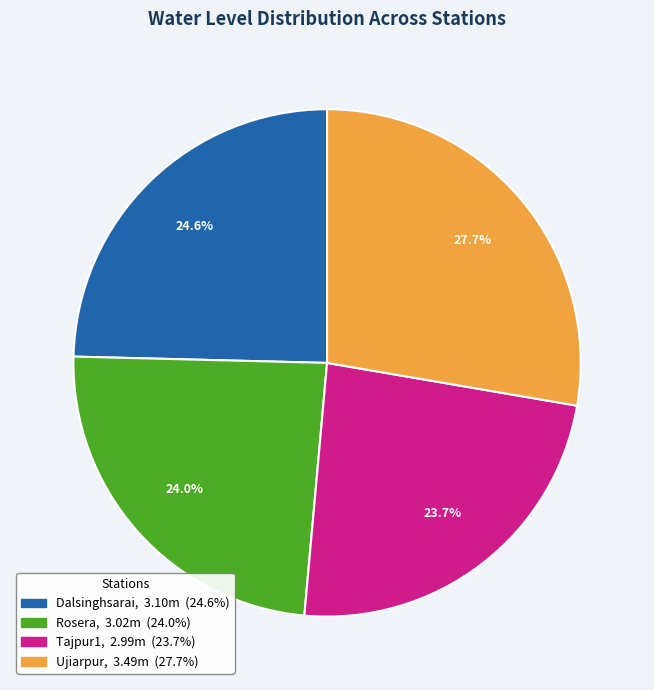

The Rosera slice represents 34% of the pie. True or false?

False